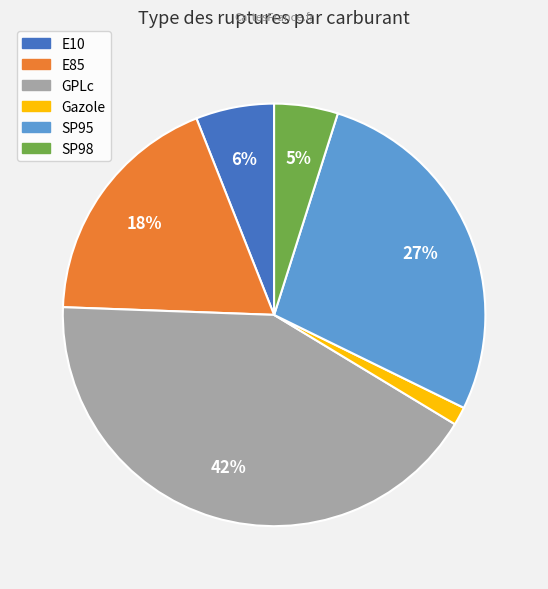

Approximately how many times larger is the value at SP98 compared to E85?

0.3